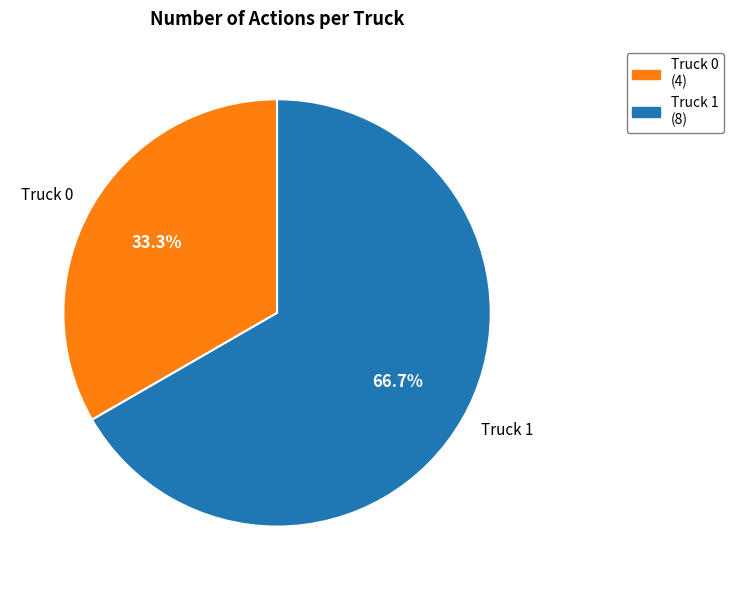

To the nearest percent, what is the combined percentage of Truck 0 and Truck 1?

100%